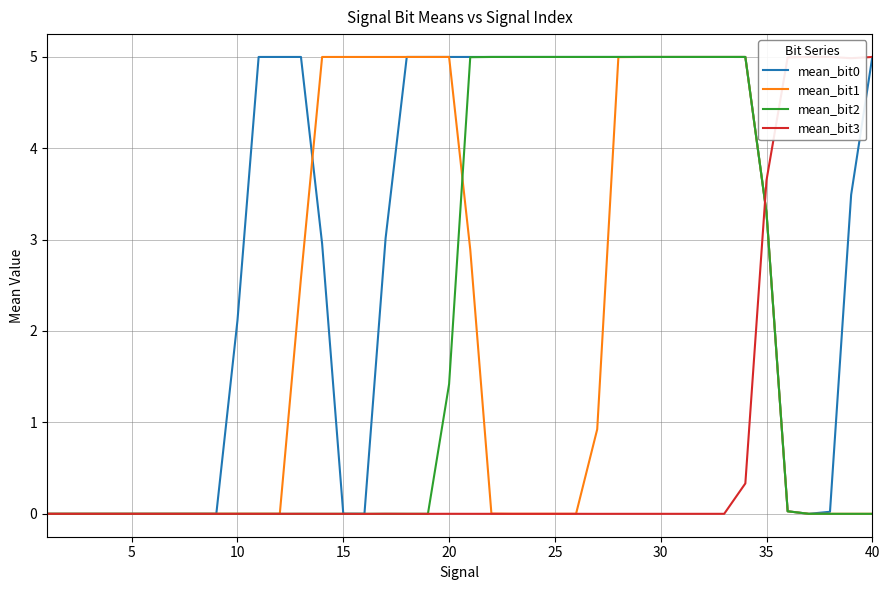

How many categories are shown in the chart?

40